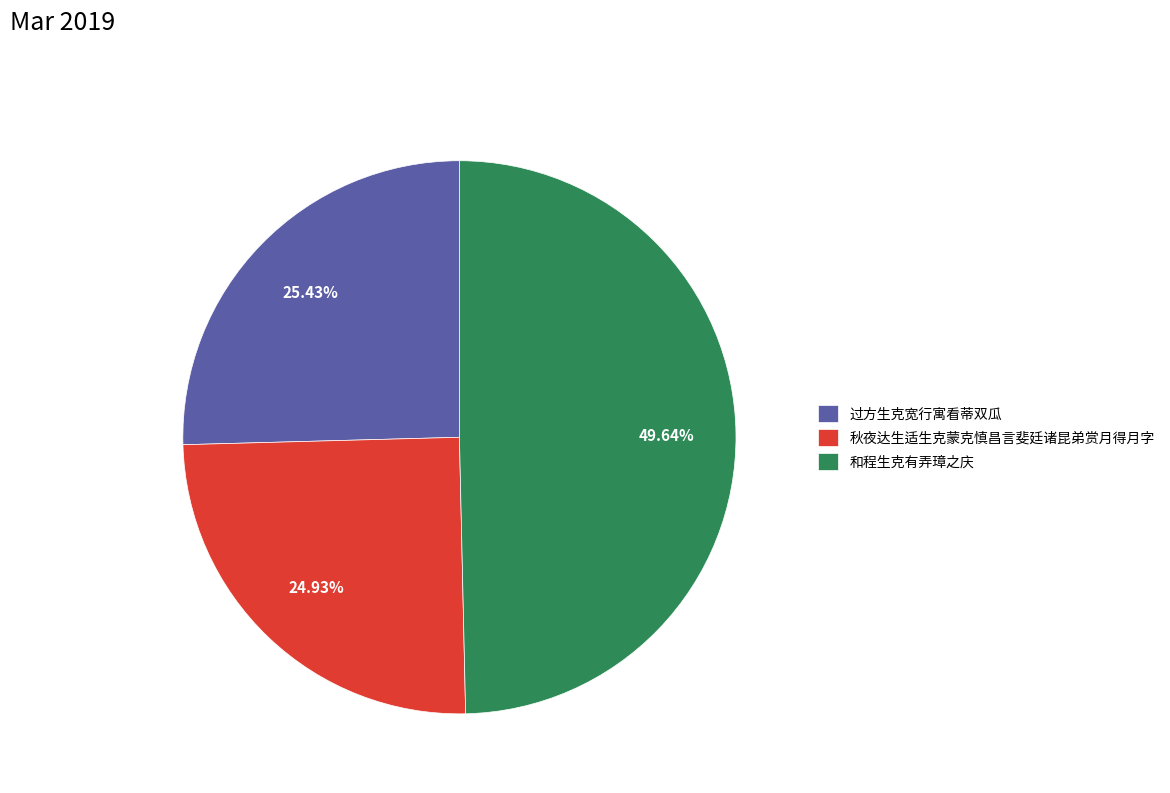

To the nearest percent, what portion does 和程生克有弄璋之庆 represent?

50%